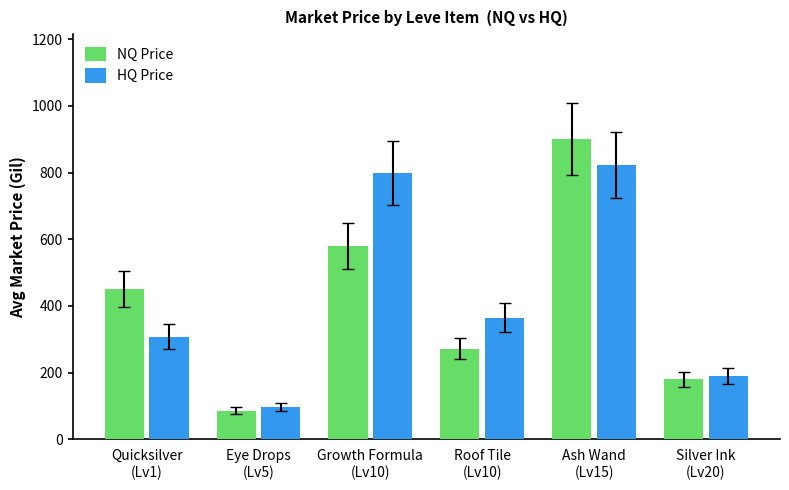

Rank the categories by NQ Price value from highest to lowest.

Ash Wand
(Lv15), Growth Formula
(Lv10), Quicksilver
(Lv1), Roof Tile
(Lv10), Silver Ink
(Lv20), Eye Drops
(Lv5)